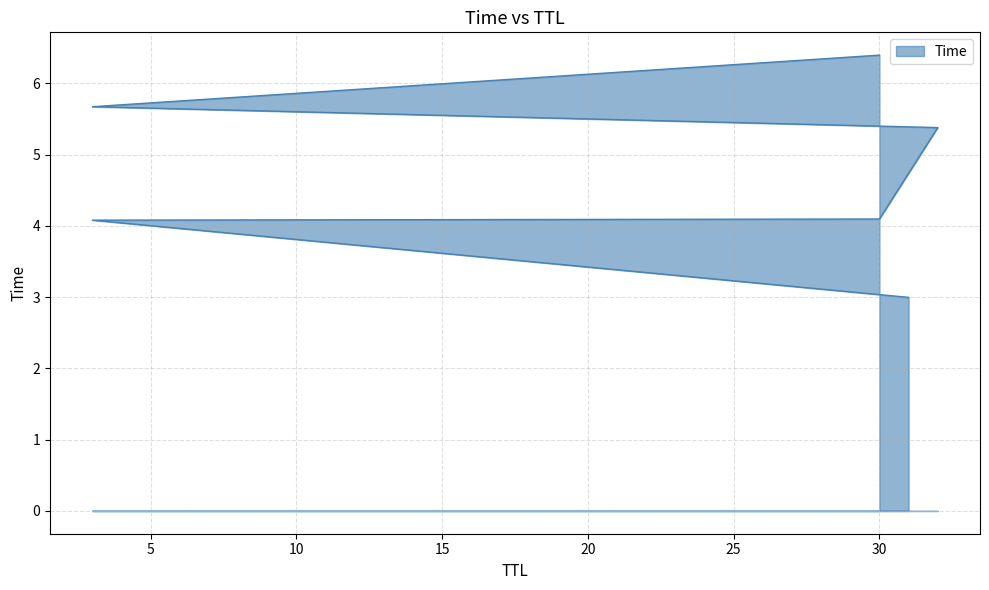

What is the value of the 5th point from the left?

4.1